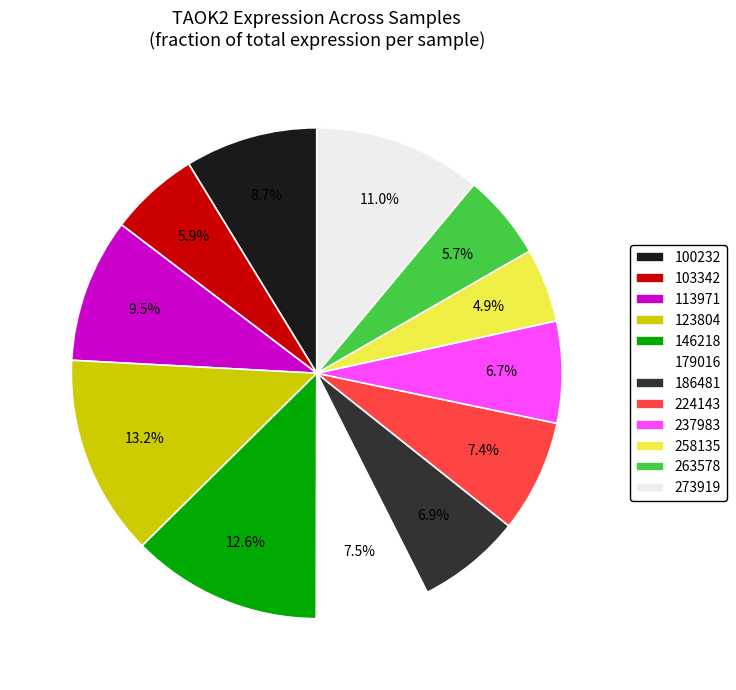

What percentage do 237983 and 258135 together represent?

11.6%